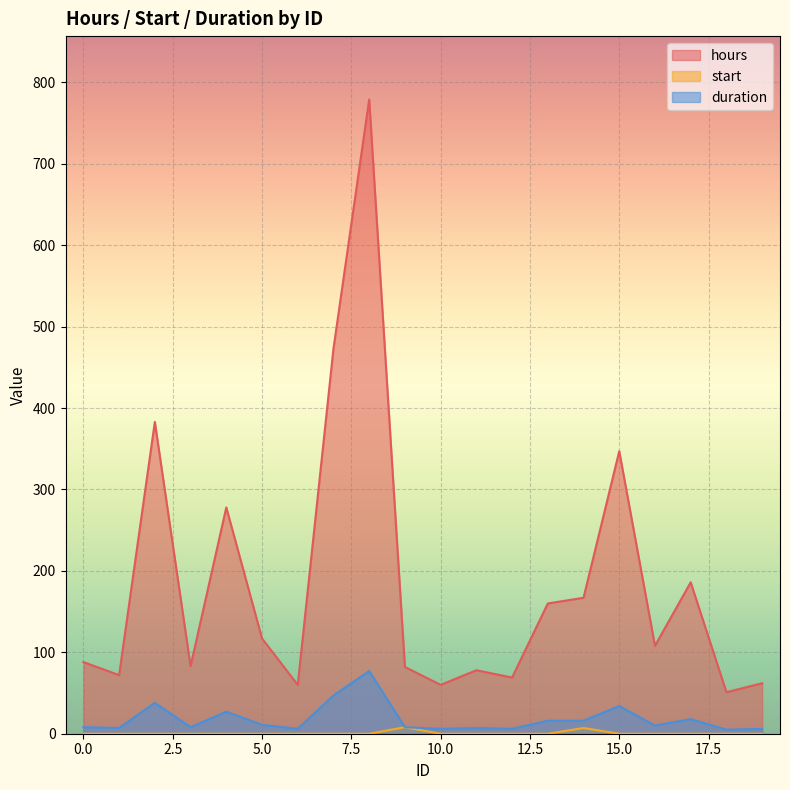

At which category does the chart reach its peak across all series?

8